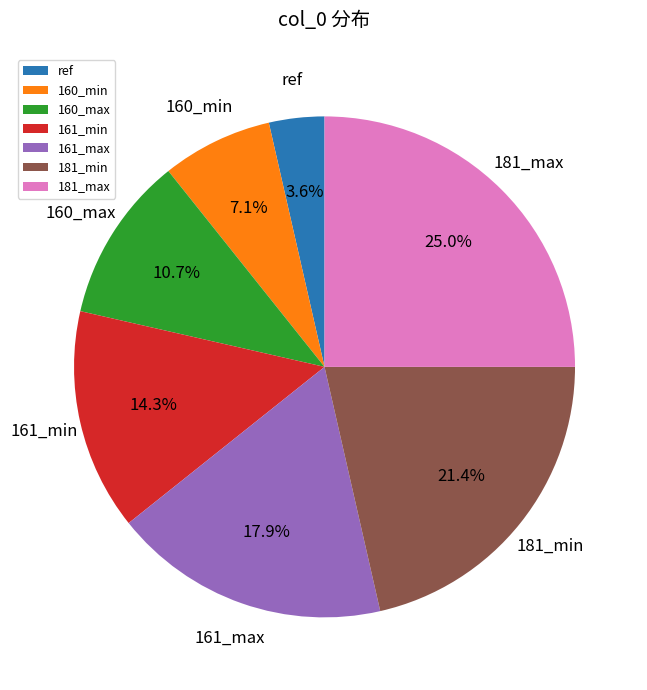

Do 161_max and 181_min together represent more than half of the pie?

No